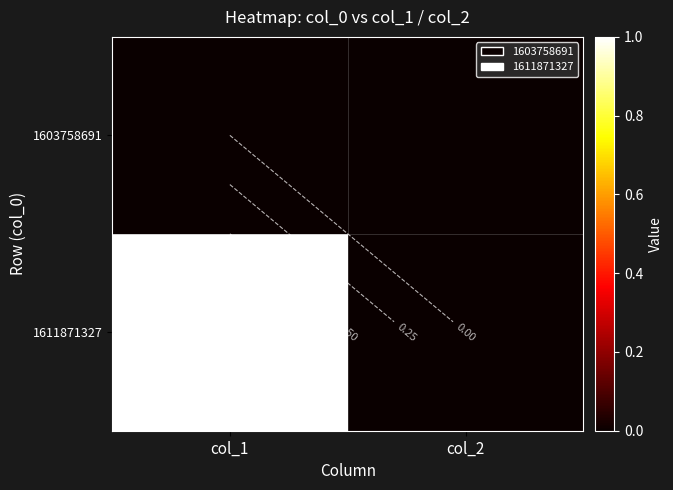

At col_1, list the series in order from largest to smallest.

1611871327, 1603758691